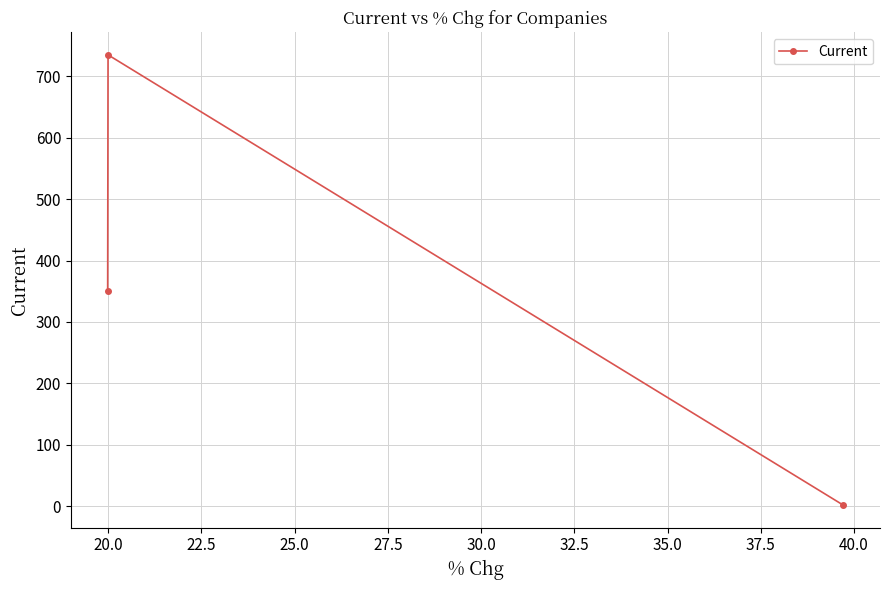

What is the difference between the maximum and minimum values?

732.9